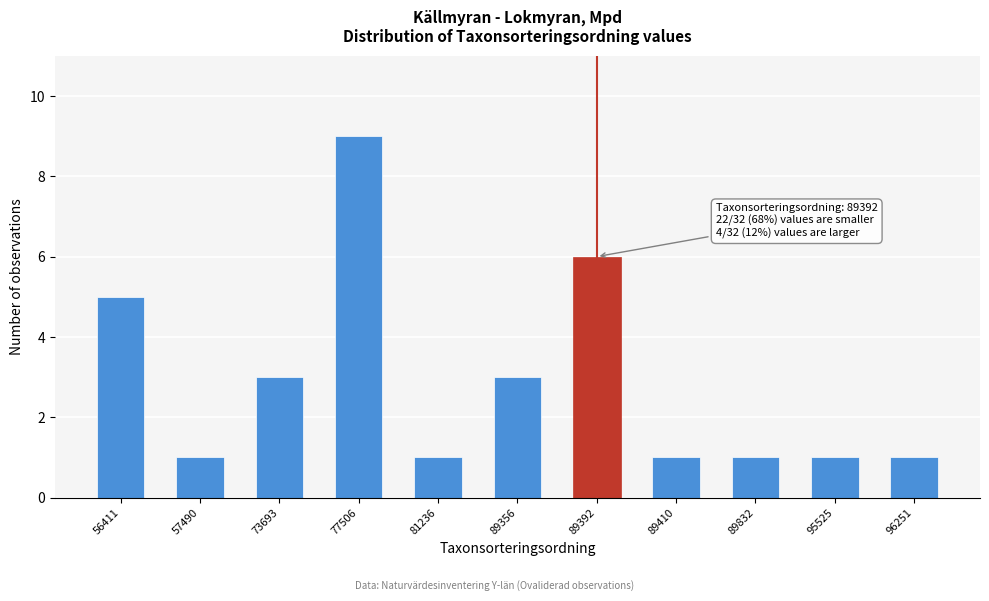

Reading left to right, extract all data points from this chart.

5	1	3	9	1	3	6	1	1	1	1